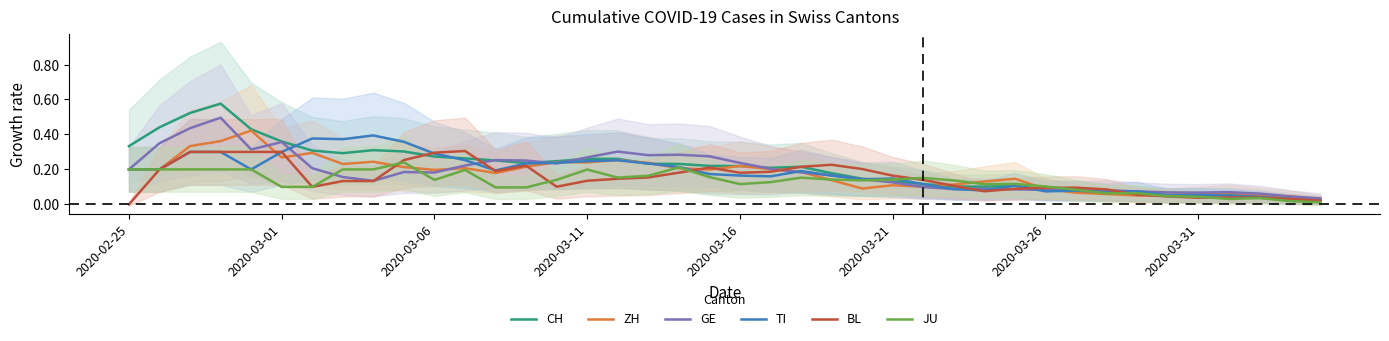

The TI series shows 0.3 at 2020-03-21. True or false?

False